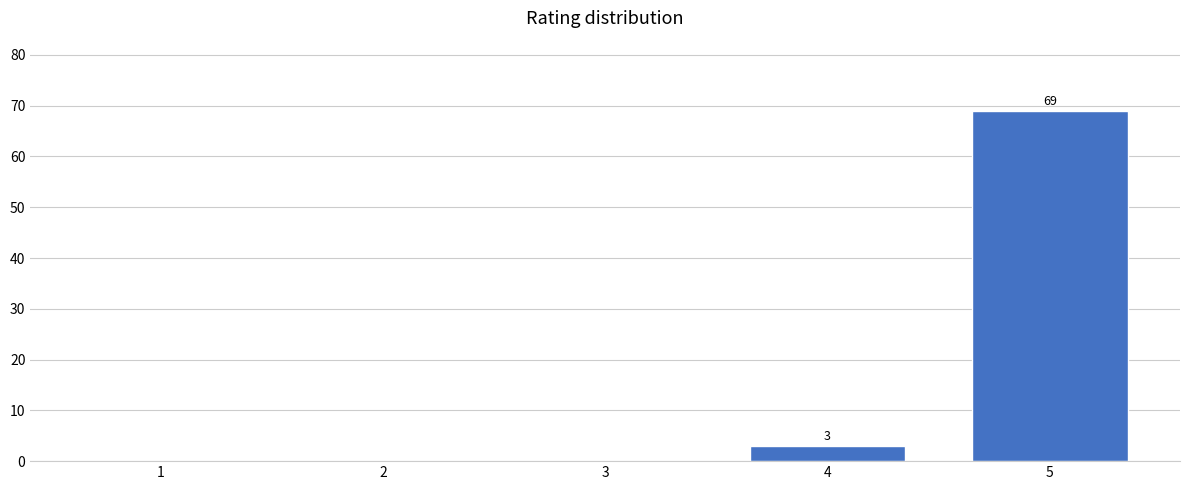

Reading left to right, transcribe all the data shown in this chart.

1=0	2=0	3=0	4=3	5=69